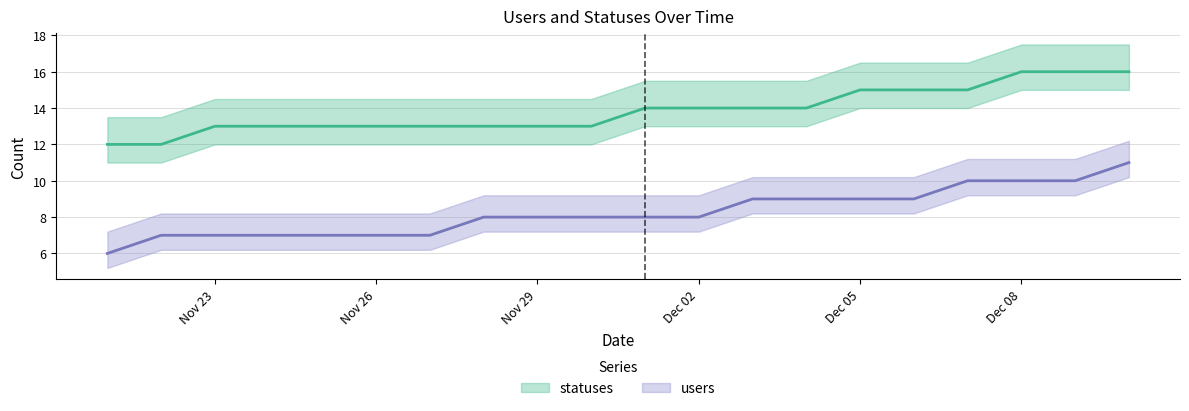

Which category has the lowest value across all series?

2022-11-21